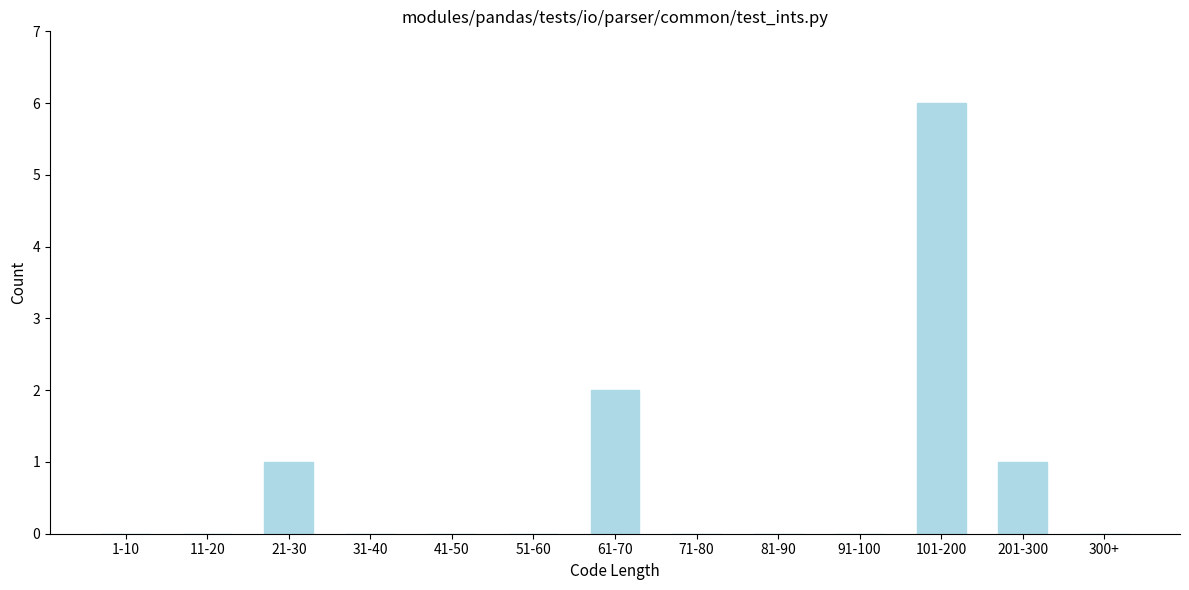

Reading left to right, list all the values displayed in this chart.

1-10=0	11-20=0	21-30=1	31-40=0	41-50=0	51-60=0	61-70=2	71-80=0	81-90=0	91-100=0	101-200=6	201-300=1	300+=0